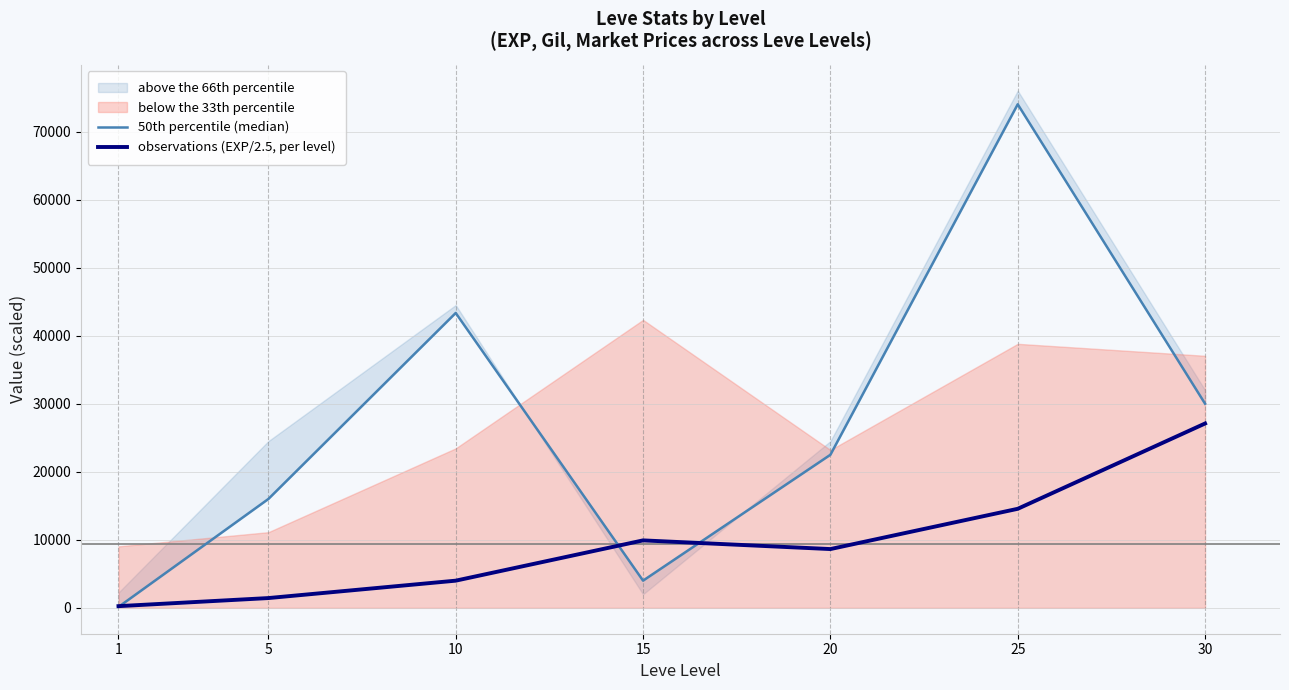

Read the 50th percentile (median) value at 5.

16000.0